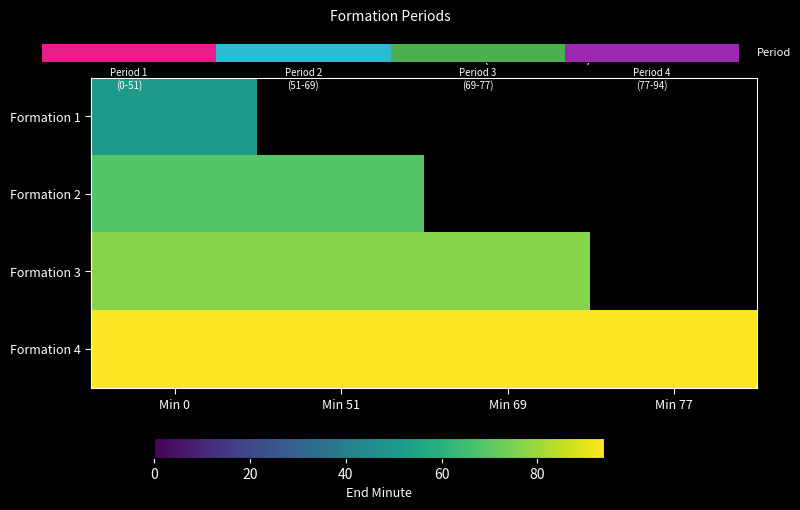

How many positive values does the Formation 1 series have?

1